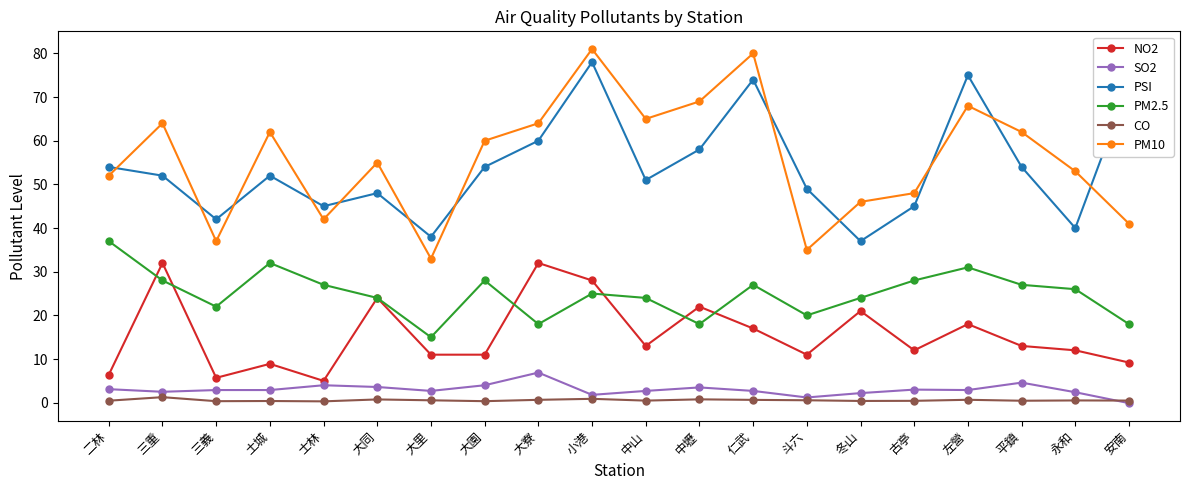

Is this an area chart (filled region under the line)?

No